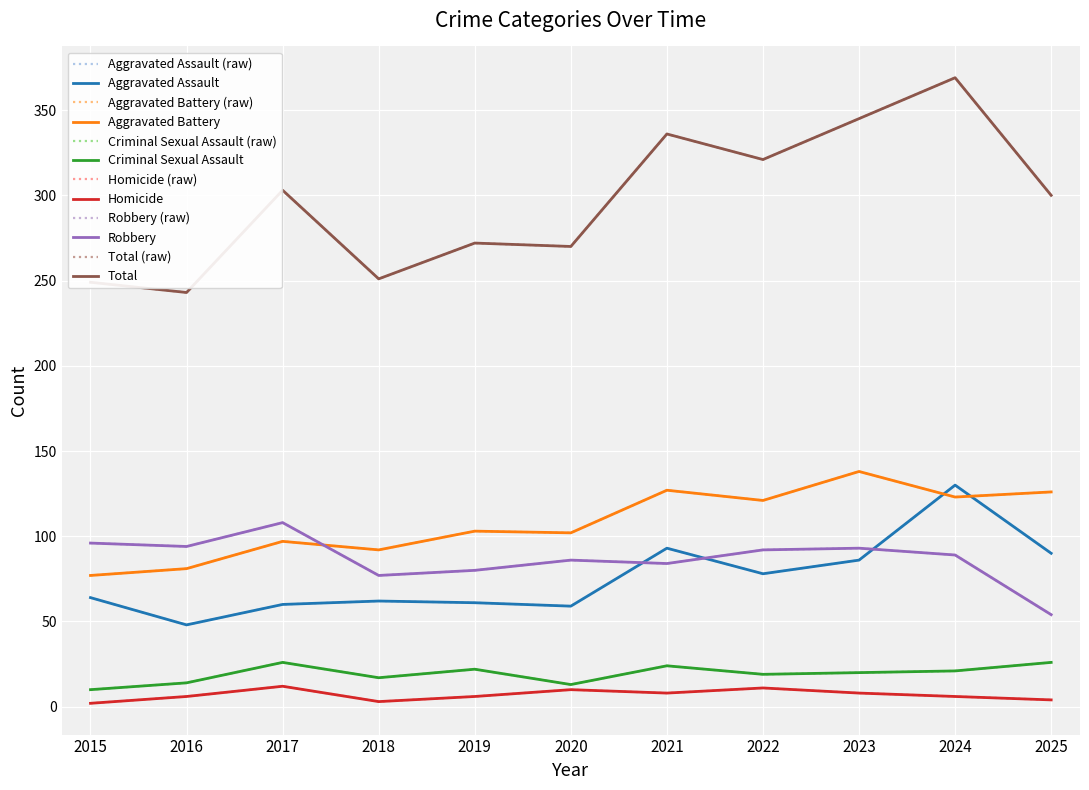

List the series in order of their peak value, highest first.

Total, Aggravated Battery, Aggravated Assault, Robbery, Criminal Sexual Assault, Homicide